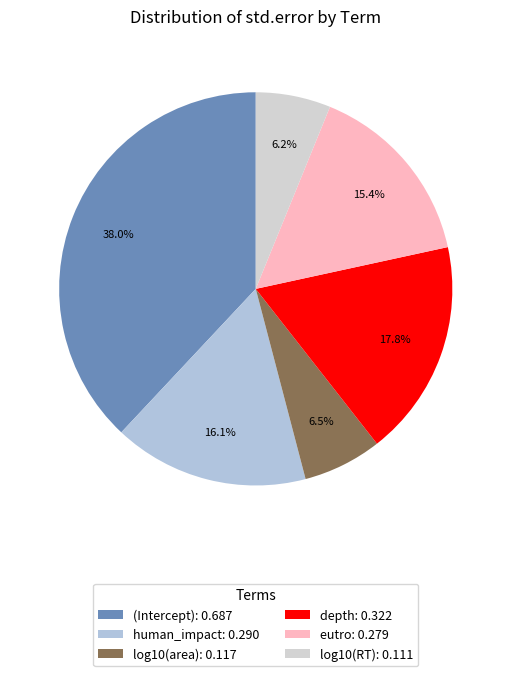

What is the smallest slice in the pie chart?

log10(RT)